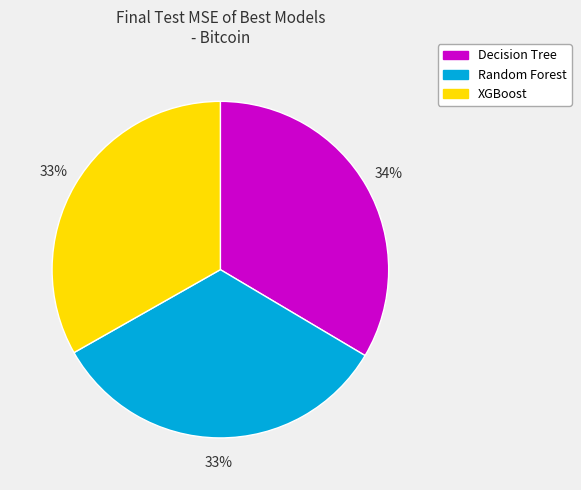

The XGBoost slice represents 48% of the pie. True or false?

False